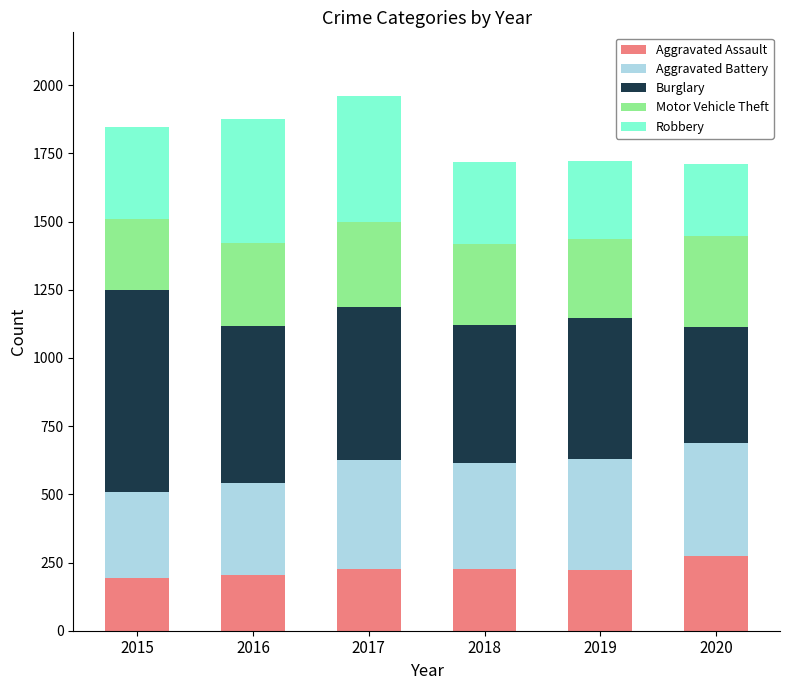

What is the lowest value of the Aggravated Assault series?

194